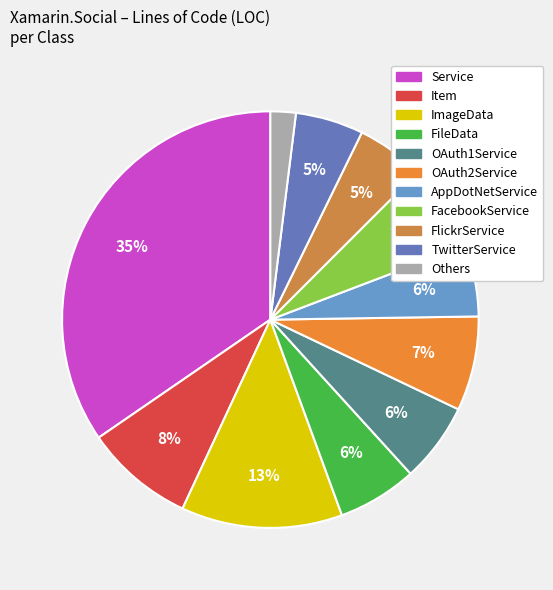

How many segments does this pie chart have?

11